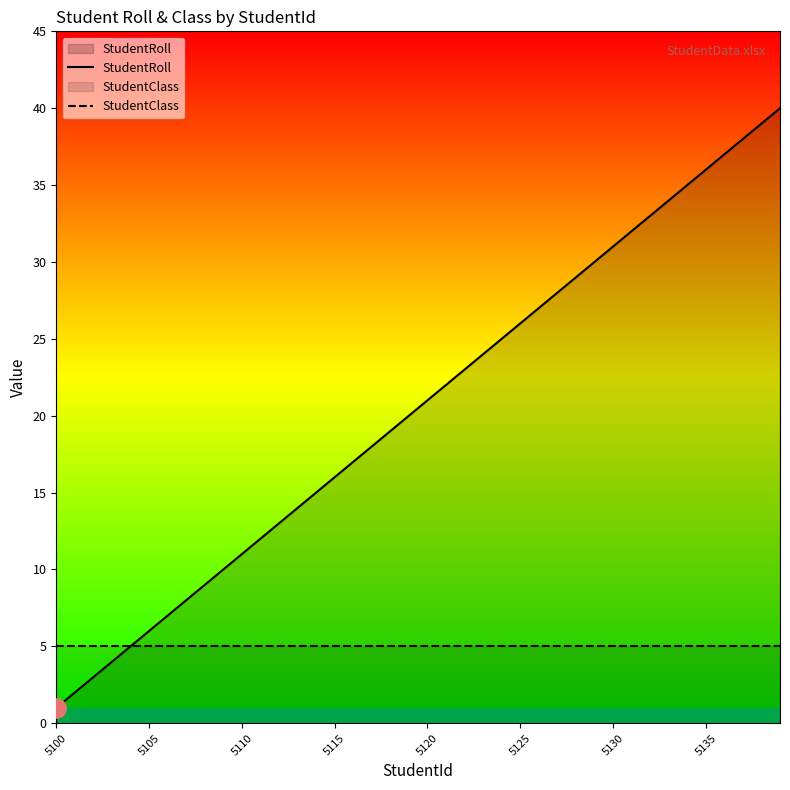

True or false: StudentClass and StudentRoll cross at least once.

False